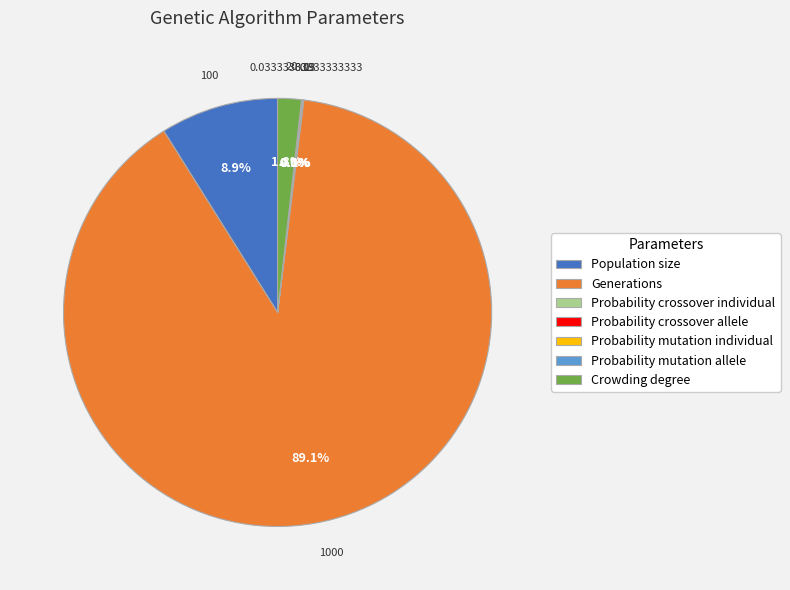

True or false: Population size accounts for 9% of the total.

True